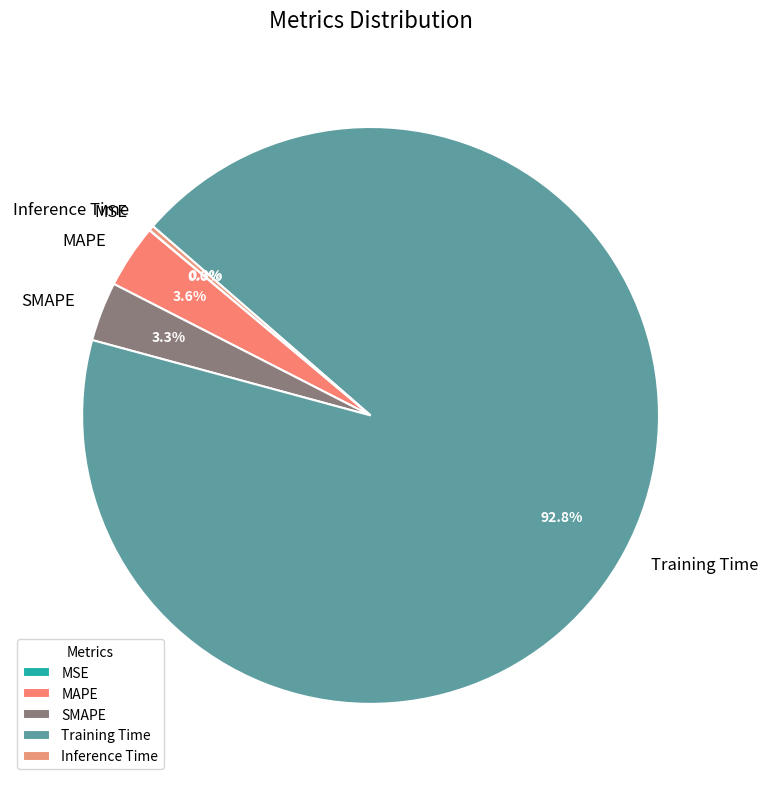

Which slice is the largest?

Training Time